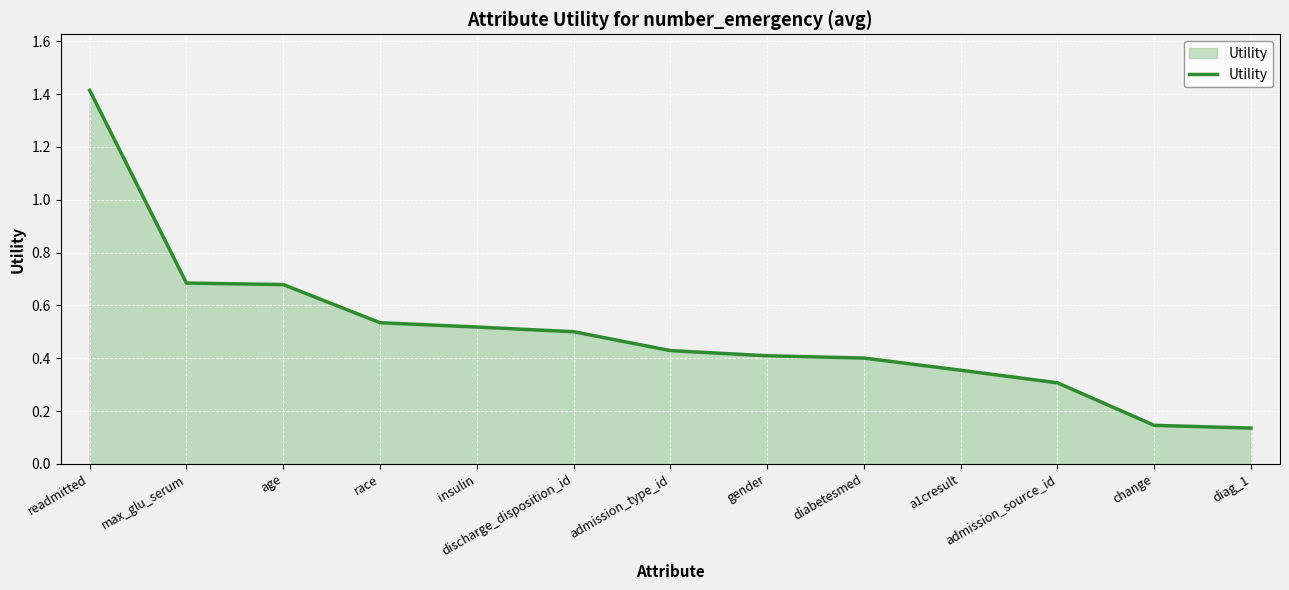

What position from the left is admission_source_id?

11